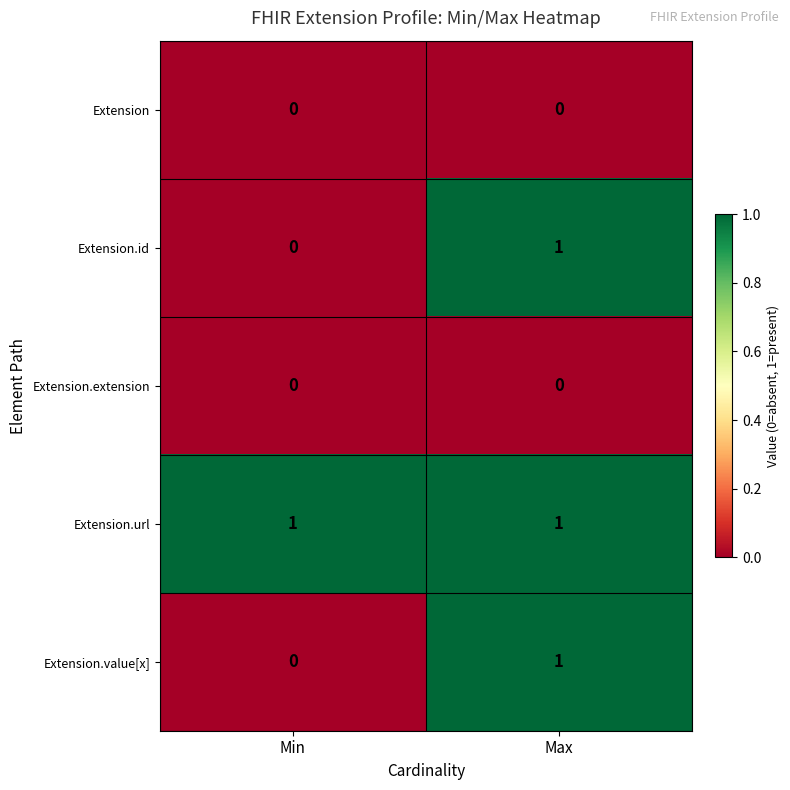

Reading right to left, extract all data points from this chart.

Extension: Max=0	Min=0
Extension.id: Max=1	Min=0
Extension.extension: Max=0	Min=0
Extension.url: Max=1	Min=1
Extension.value[x]: Max=1	Min=0